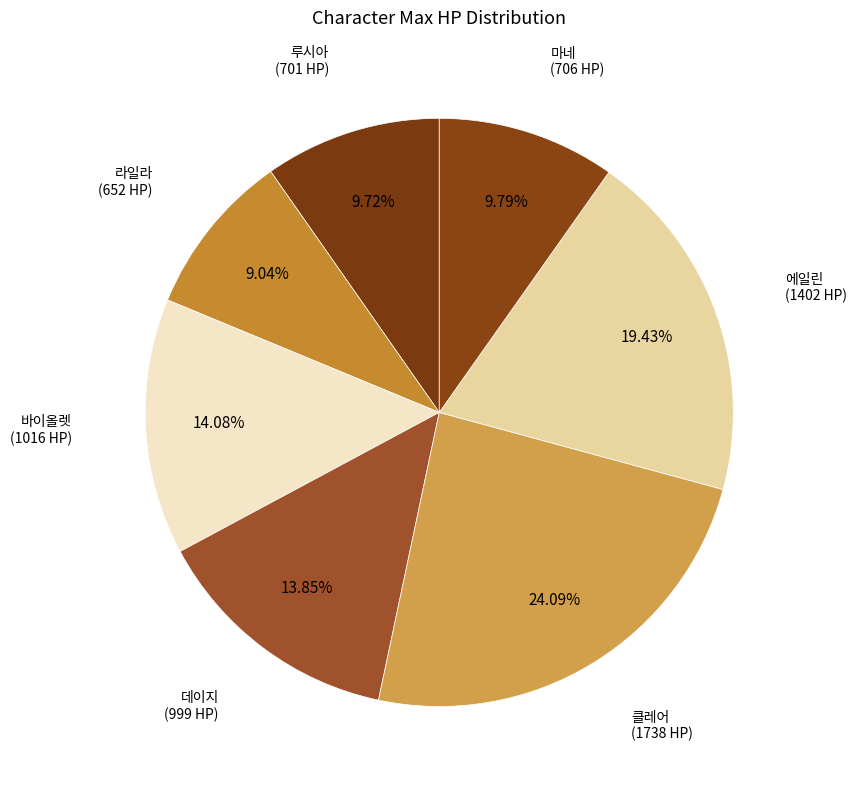

Between 클레어 and 루시아, which is larger?

클레어